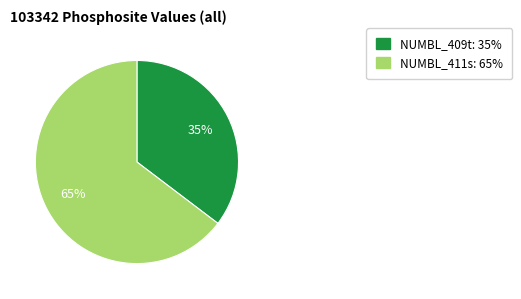

True or false: NUMBL_409t accounts for 35% of the total.

True